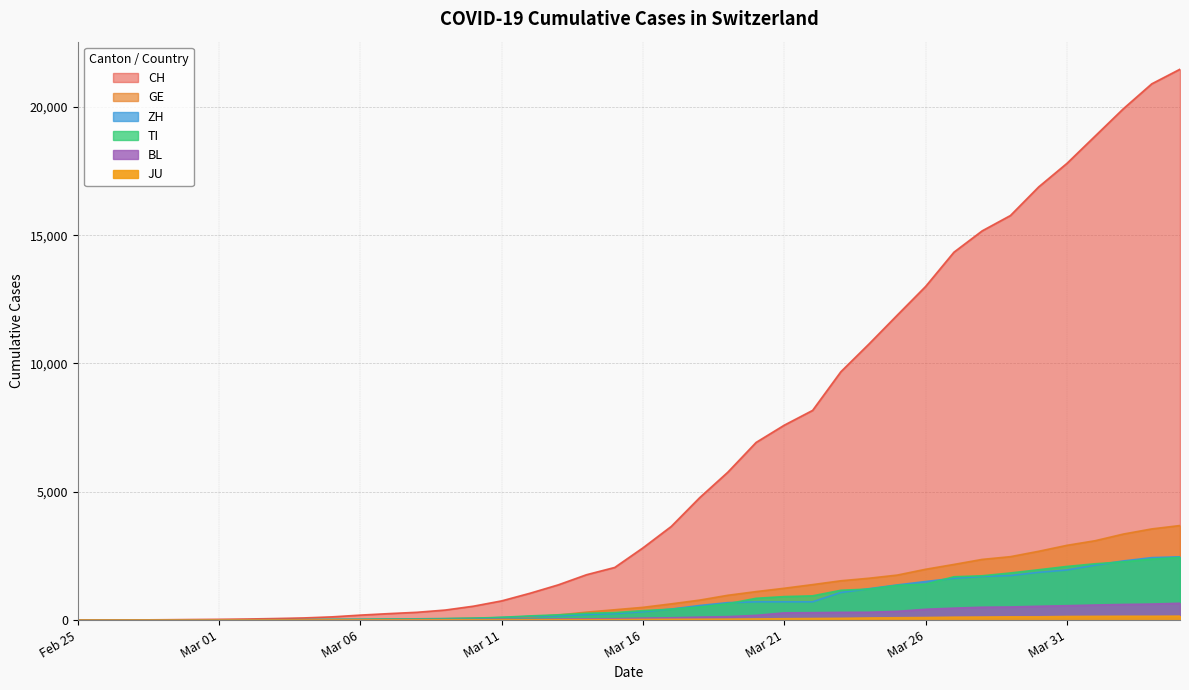

What is the average value of the TI series?

743